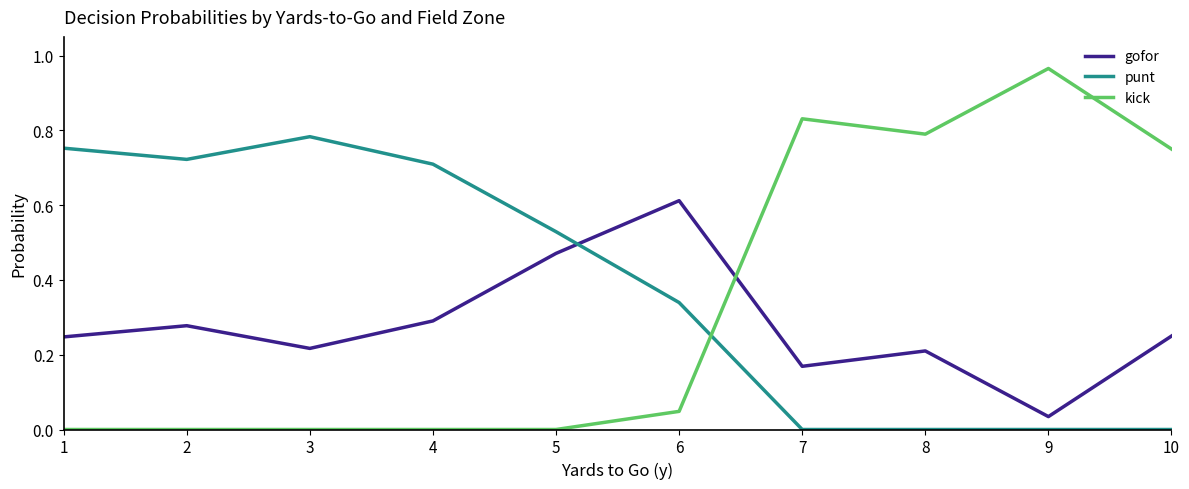

Which label corresponds to the largest value in the chart?

9